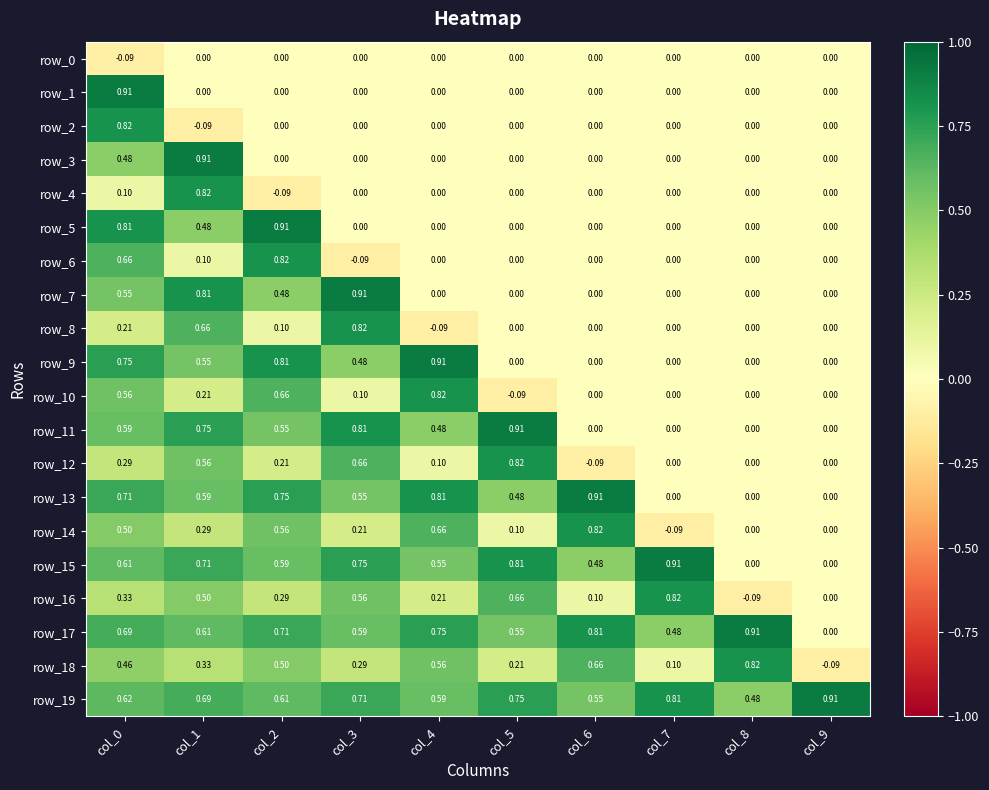

At how many categories does at least one series exceed 0?

10